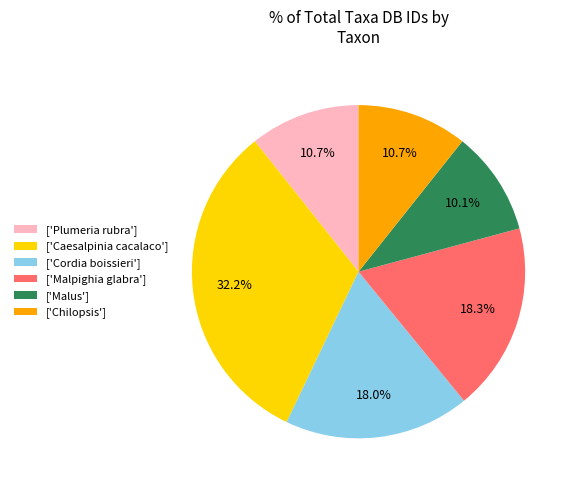

What percentage is NOT represented by ['Cordia boissieri']?

82.0%